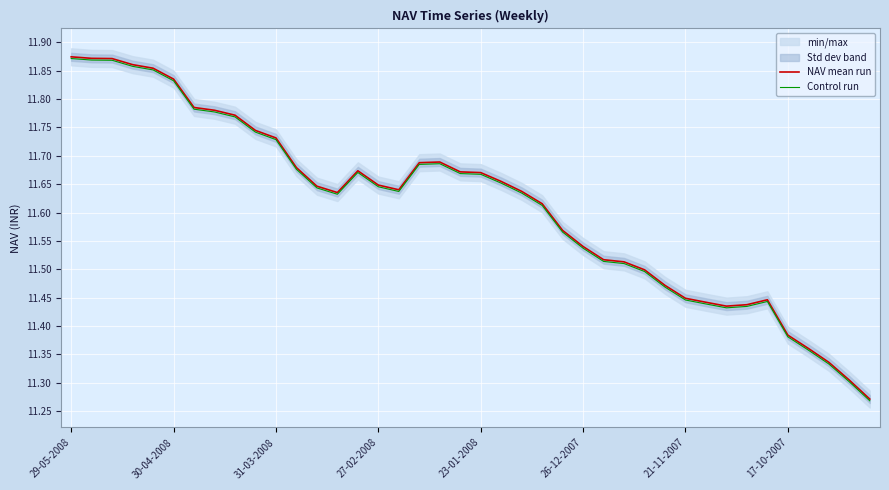

At which label is NAV mean run closest to 11?

39